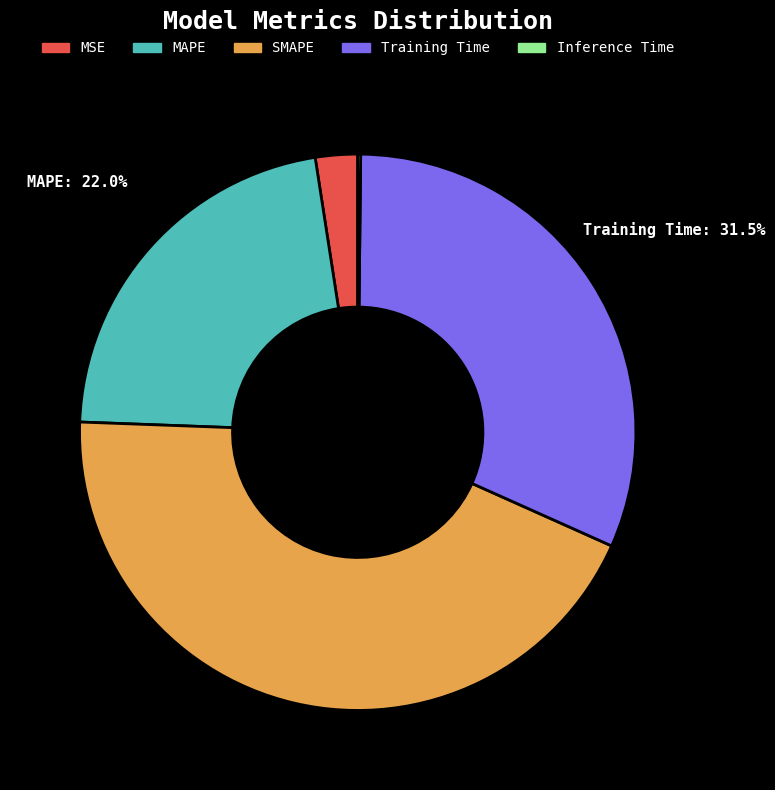

How much of the chart is everything except MAPE?

78.0%